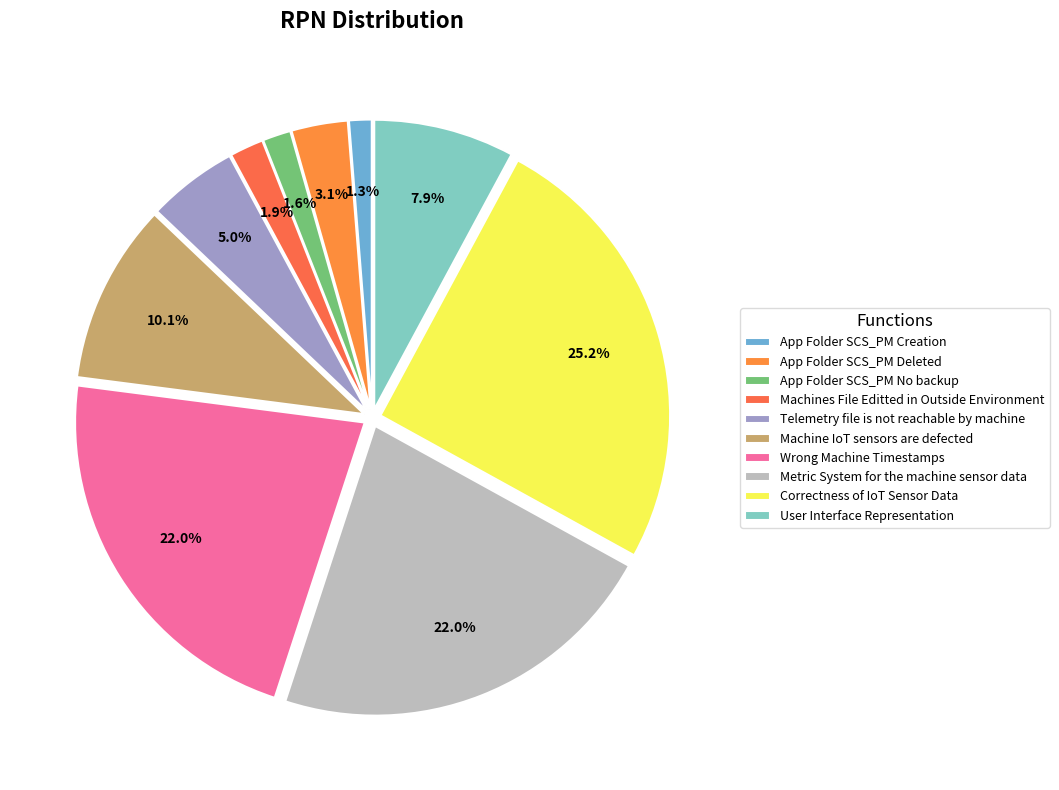

True or false: App Folder SCS_PM Creation accounts for 11% of the total.

False